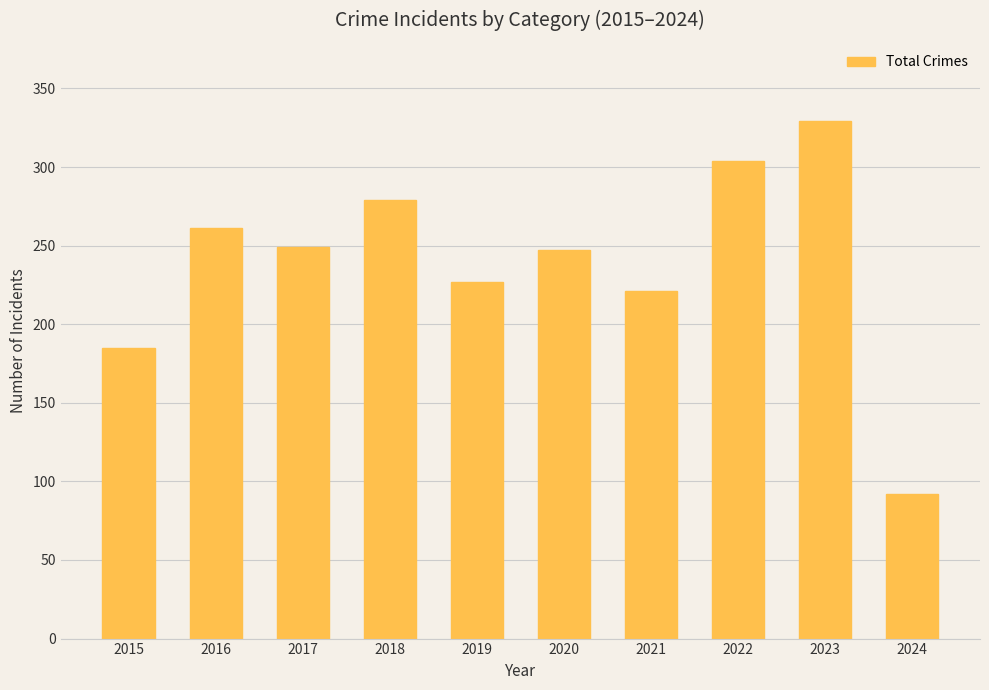

Reading left to right, list all the values displayed in this chart.

185	261	249	279	227	247	221	304	329	92